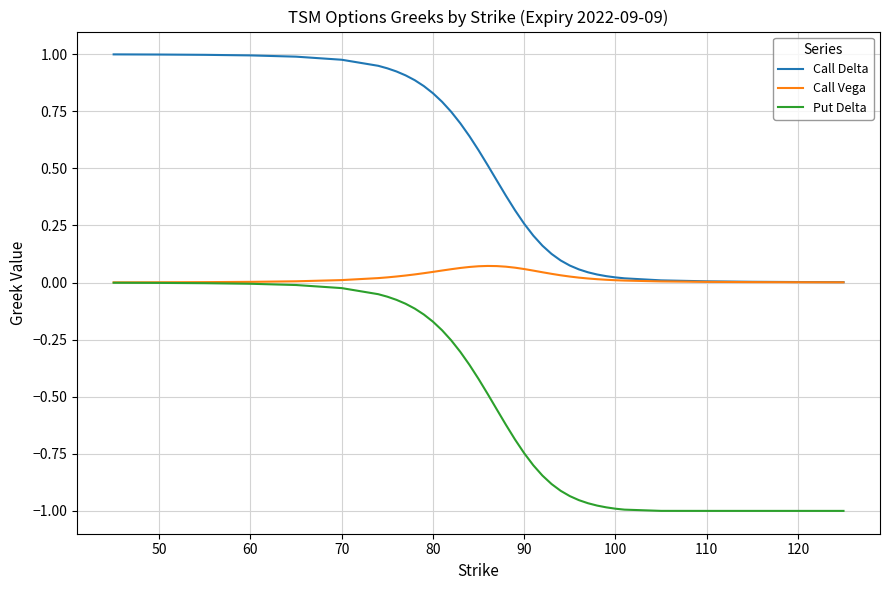

Rank the series by their maximum value, from lowest to highest.

Put Delta, Call Vega, Call Delta